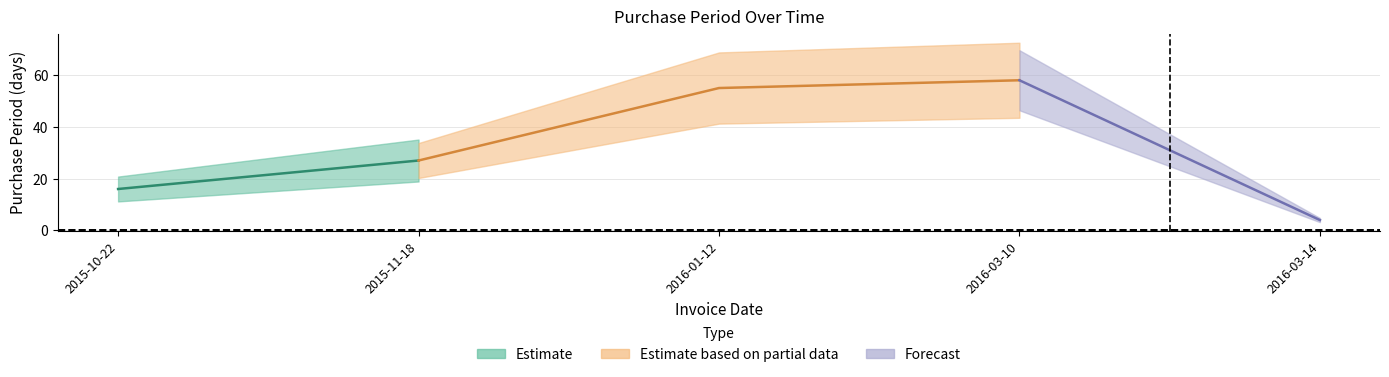

Rank the categories by value from highest to lowest.

2016-03-10, 2016-01-12, 2015-11-18, 2015-10-22, 2016-03-14